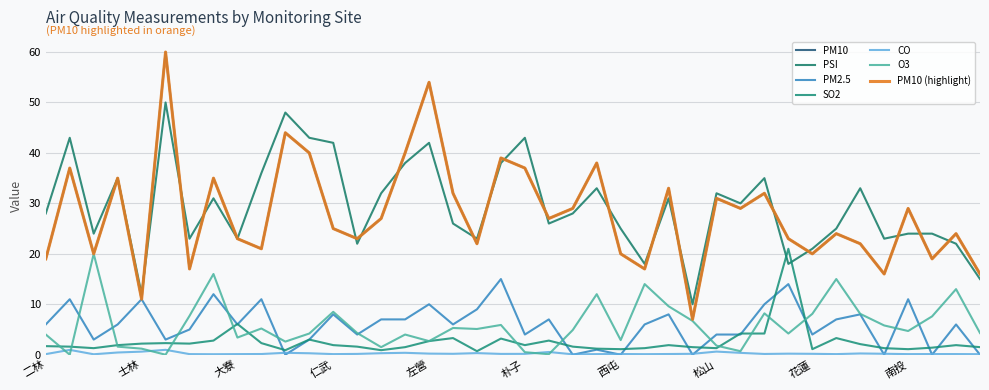

In SO2, how many points are lower than both neighbors (excluding endpoints)?

10